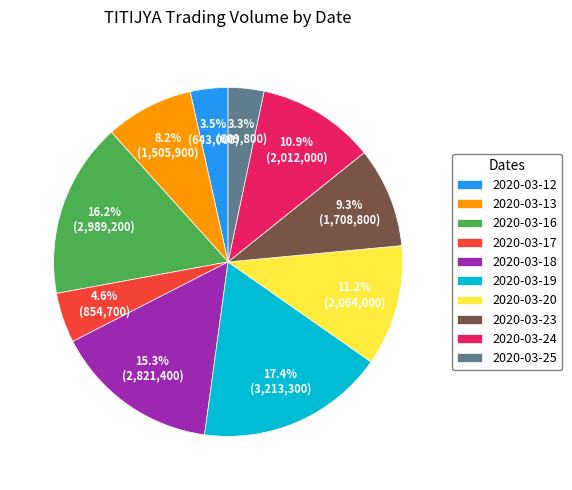

Is there any slice that represents more than half of the pie?

No